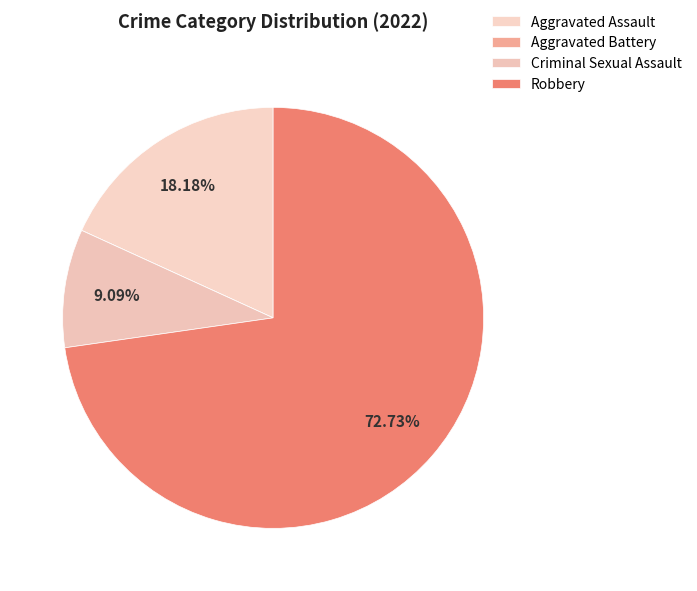

How many segments does this pie chart have?

4